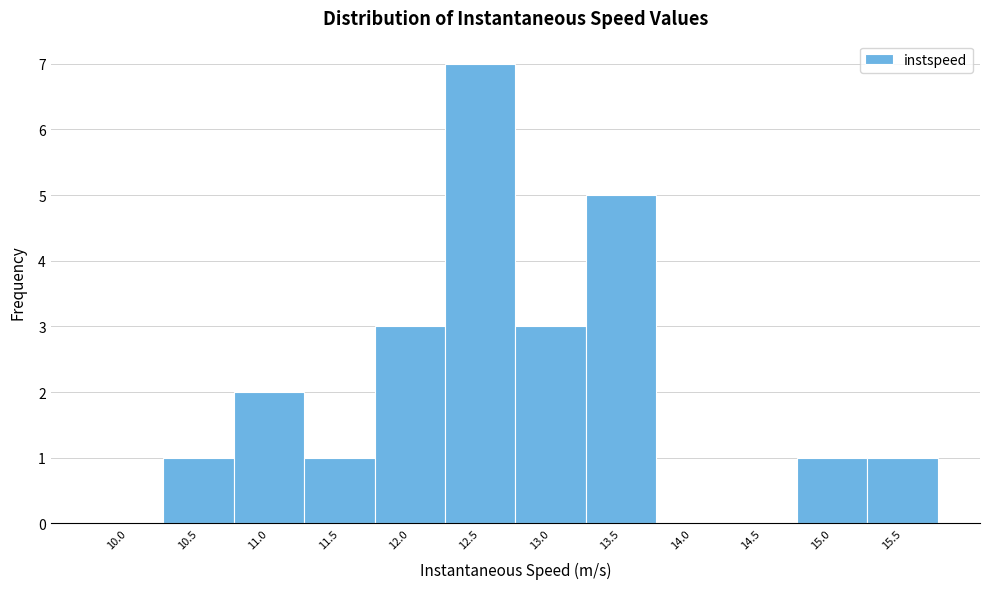

Reading right to left, list all the values displayed in this chart.

15.5=1	15.0=1	14.5=0	14.0=0	13.5=5	13.0=3	12.5=7	12.0=3	11.5=1	11.0=2	10.5=1	10.0=0